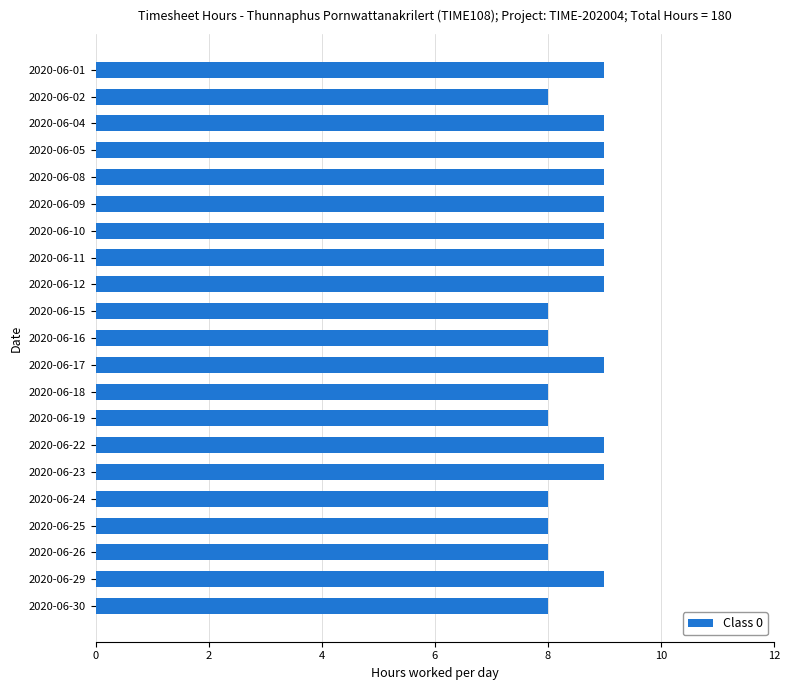

Approximately how many times larger is the value at 2020-06-16 compared to 2020-06-02?

1.0